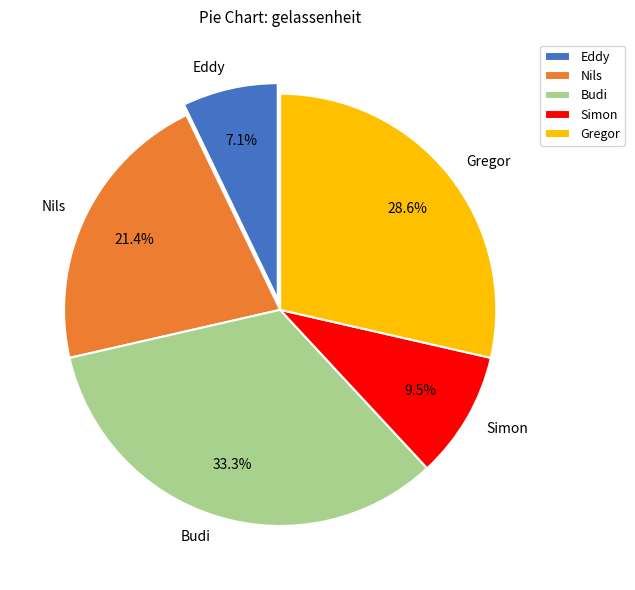

How many slices are in this pie chart?

5